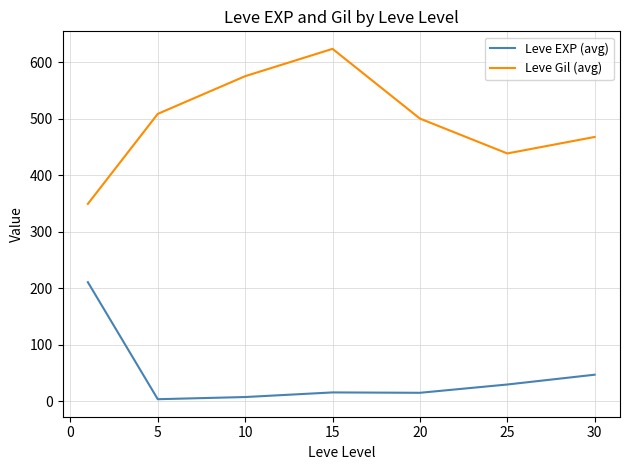

Which series has the largest total across all categories?

Leve Gil (avg)